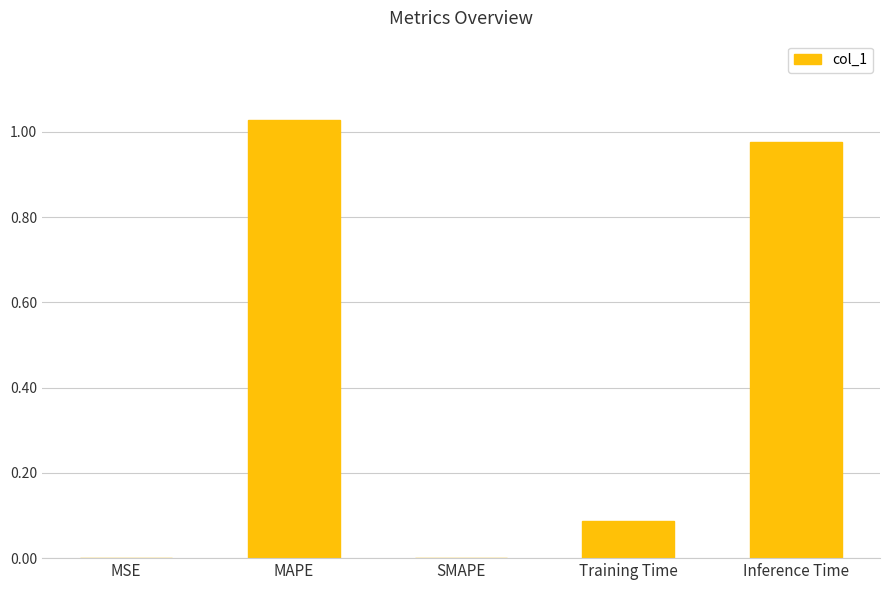

Which label corresponds to the largest value in the chart?

MAPE